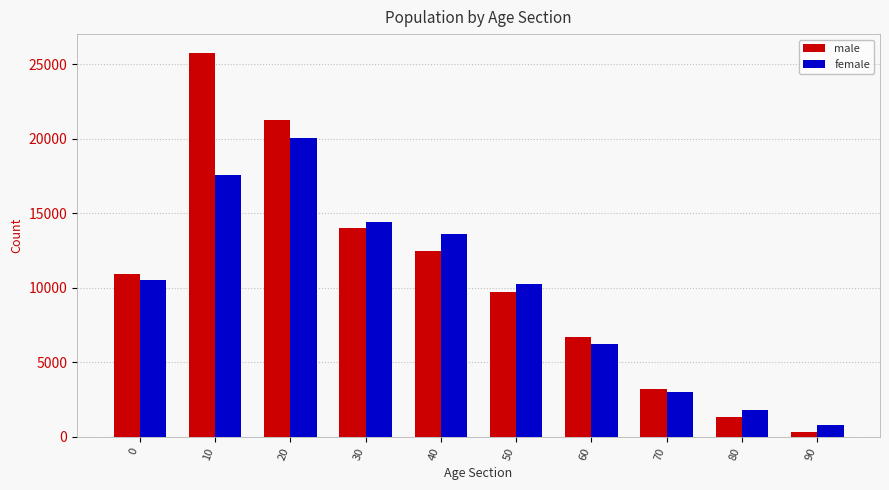

What is the difference between the maximum and minimum values in the male series?

25401